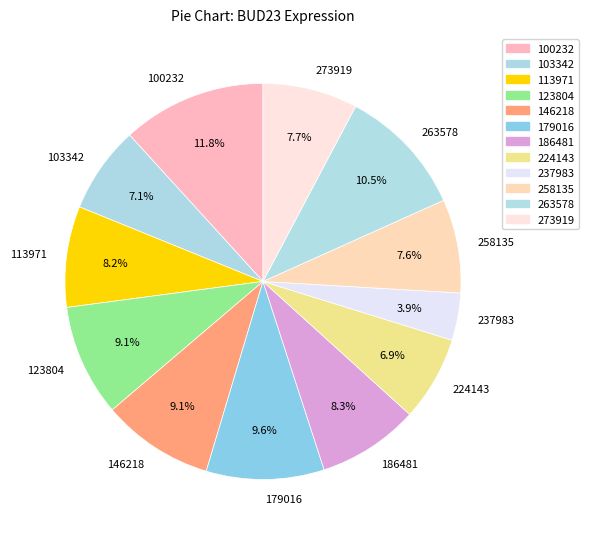

How much of the chart is everything except 258135?

92.4%